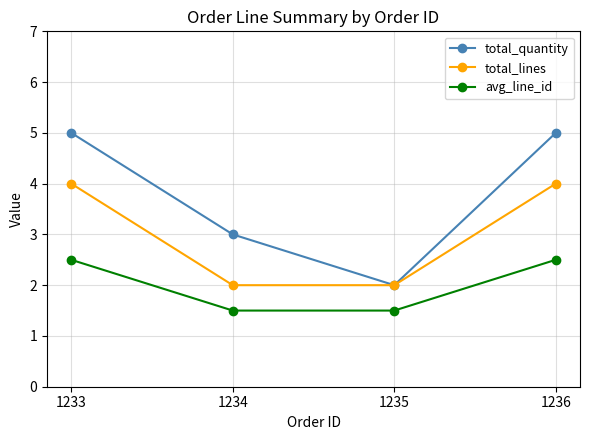

What is the spread (max minus min) of values at 1235?

0.5